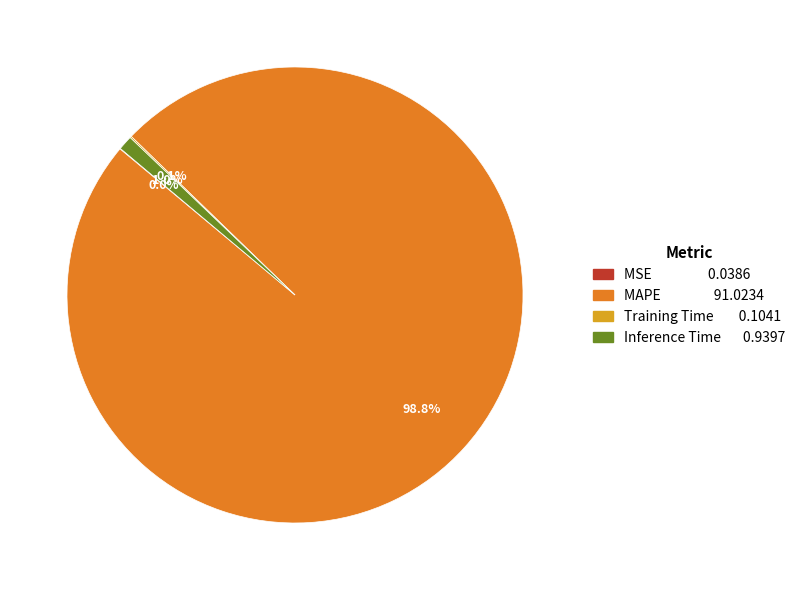

Does any single category account for the majority?

Yes